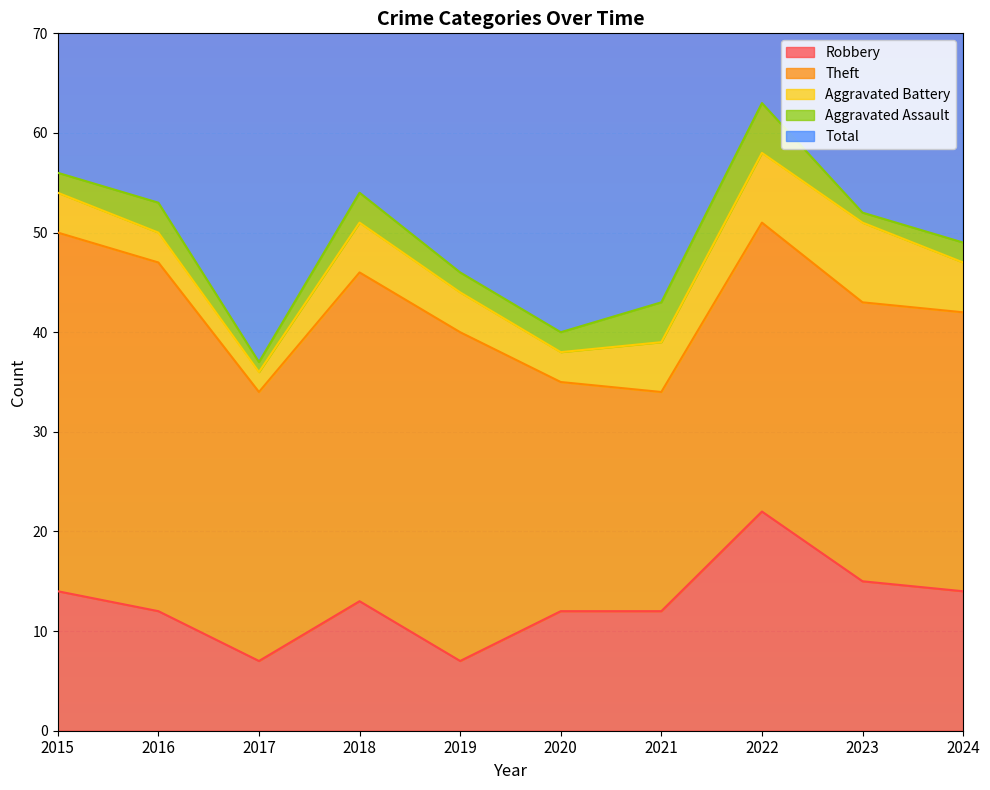

At 2019, list the series in order from largest to smallest.

Total, Theft, Robbery, Aggravated Battery, Aggravated Assault